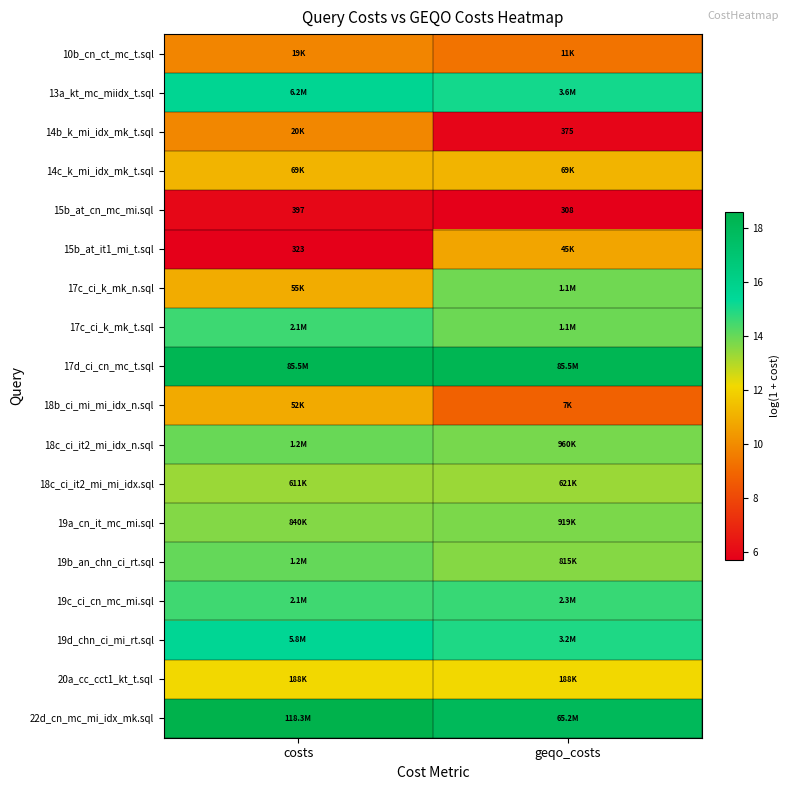

What value does the 17c_ci_k_mk_t.sql series have at geqo_costs?

13.9